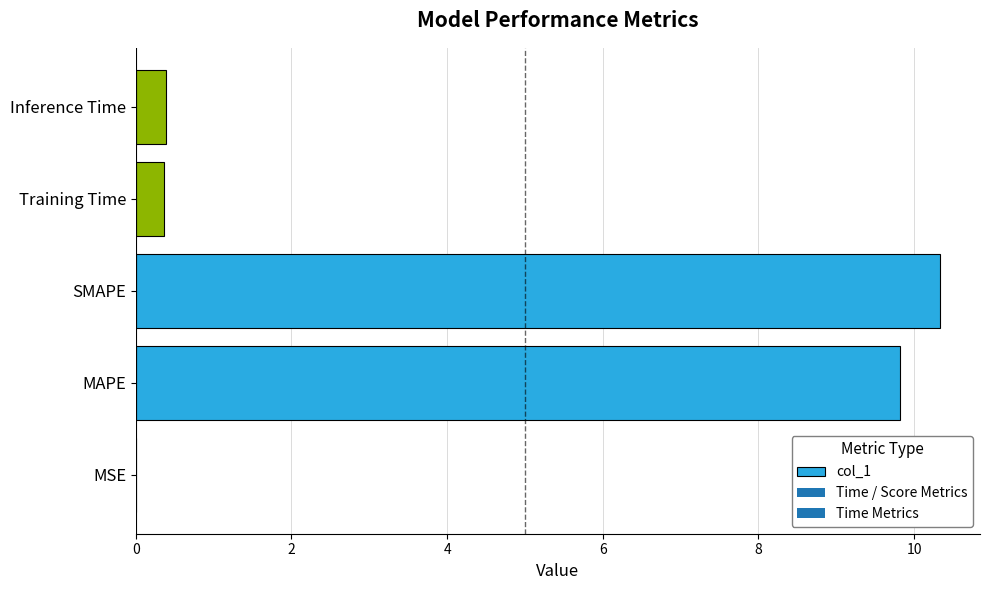

Which label corresponds to the largest value in the chart?

SMAPE